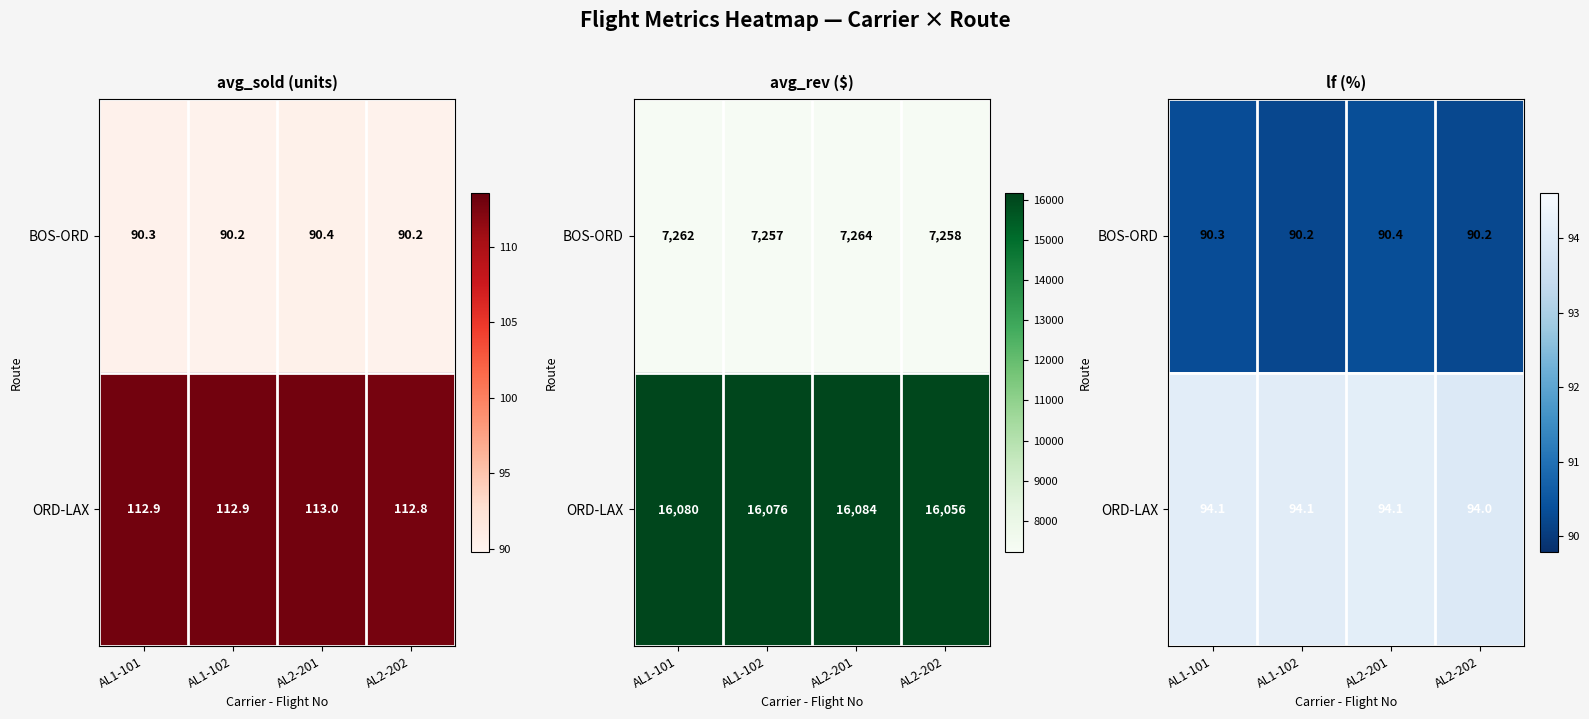

List the series in order of their overall mean, highest first.

ORD-LAX, BOS-ORD